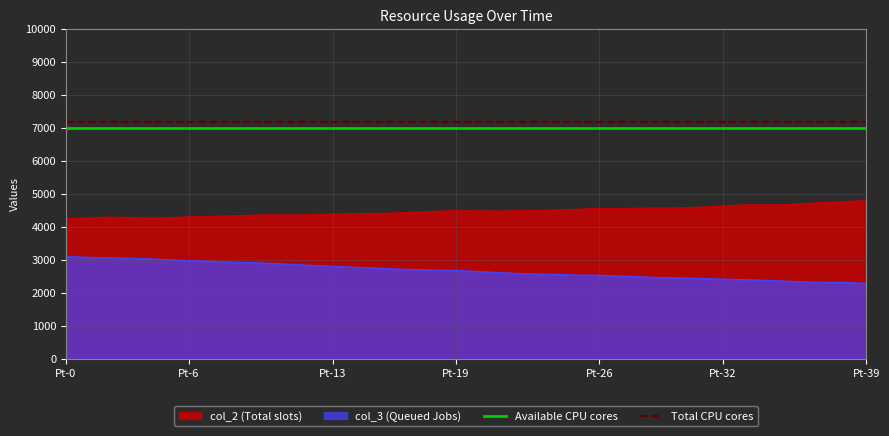

What is the maximum value for Available CPU cores?

7000.0